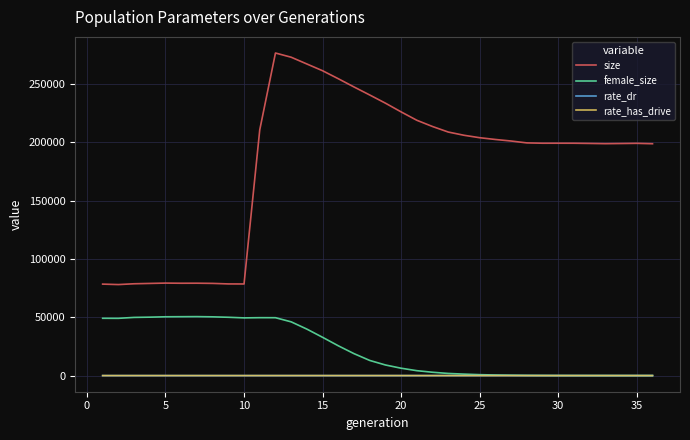

What is the difference between the maximum and minimum values in the size series?

198400.0